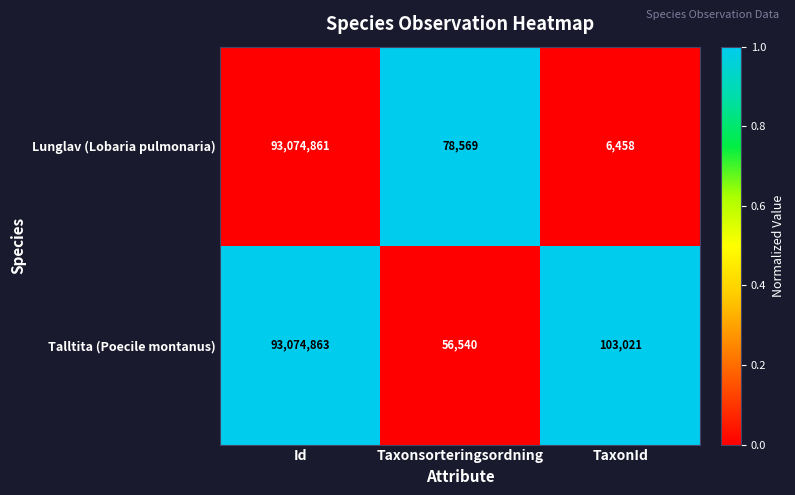

List the series in order of their overall mean, highest first.

Talltita (Poecile montanus), Lunglav (Lobaria pulmonaria)